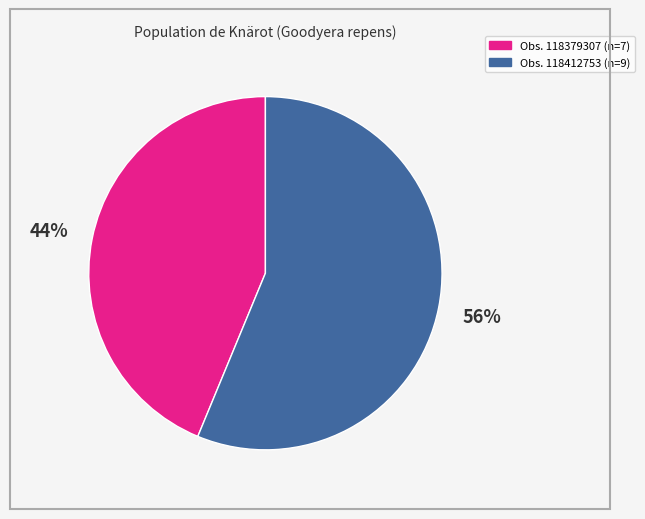

Is there a majority slice in this chart?

Yes